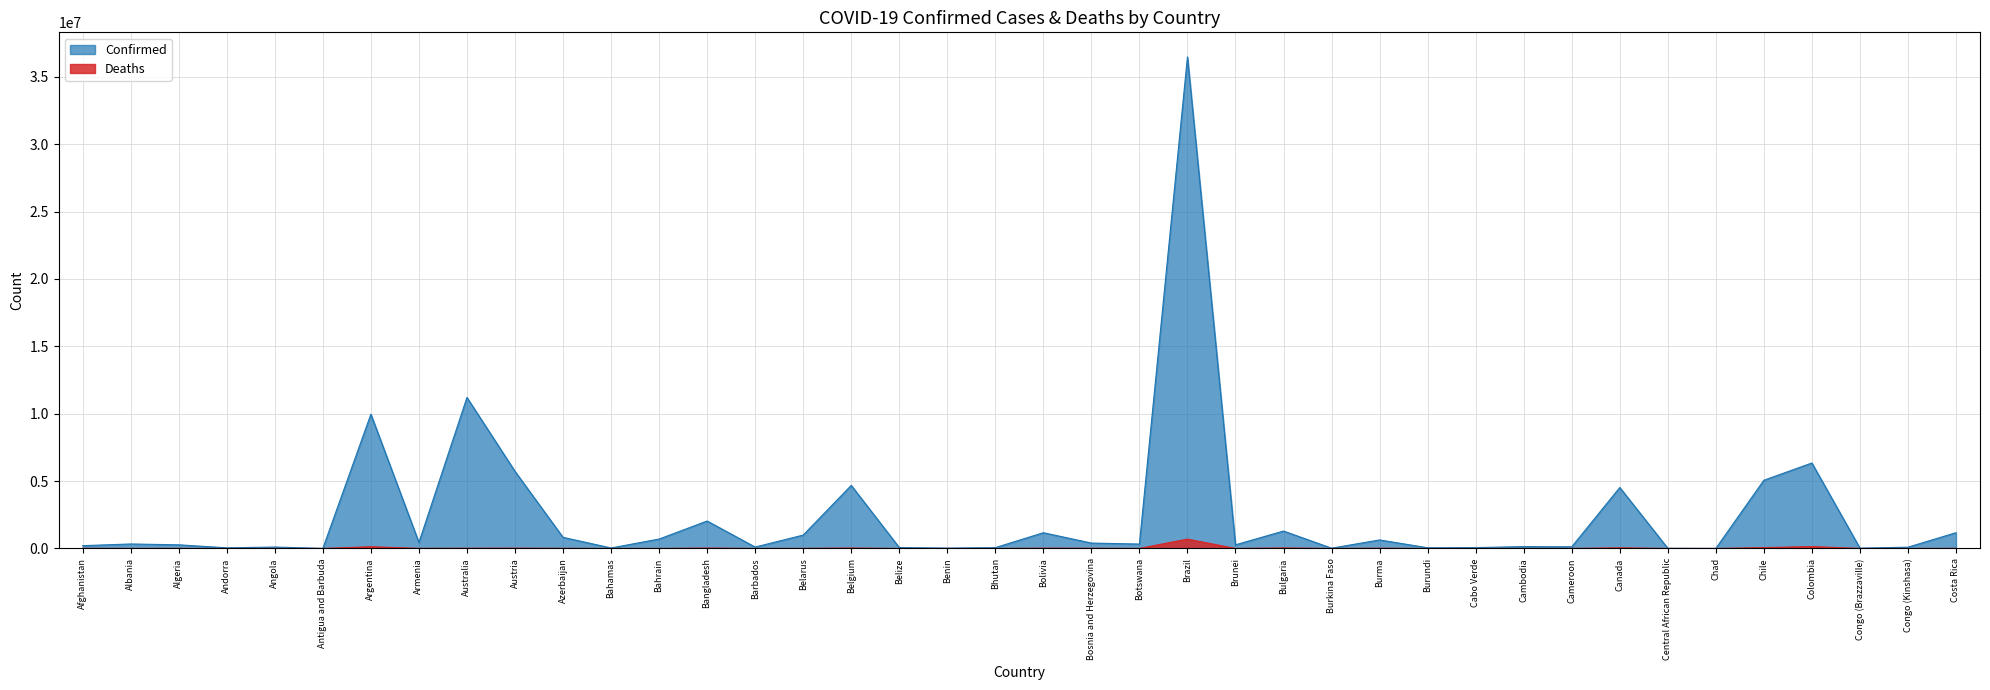

What is the sum of the Confirmed values at Chile and Congo (Brazzaville)?

5088109